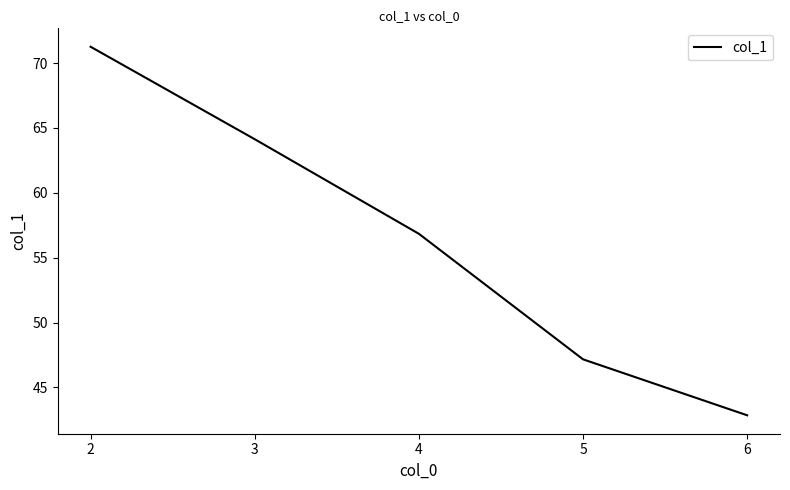

What is the maximum value shown in the chart?

71.3